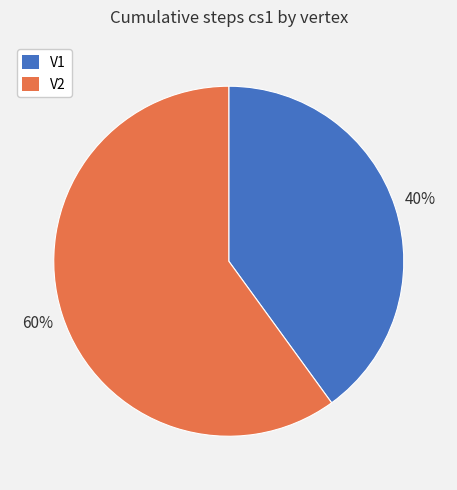

What is the smallest slice in the pie chart?

V1